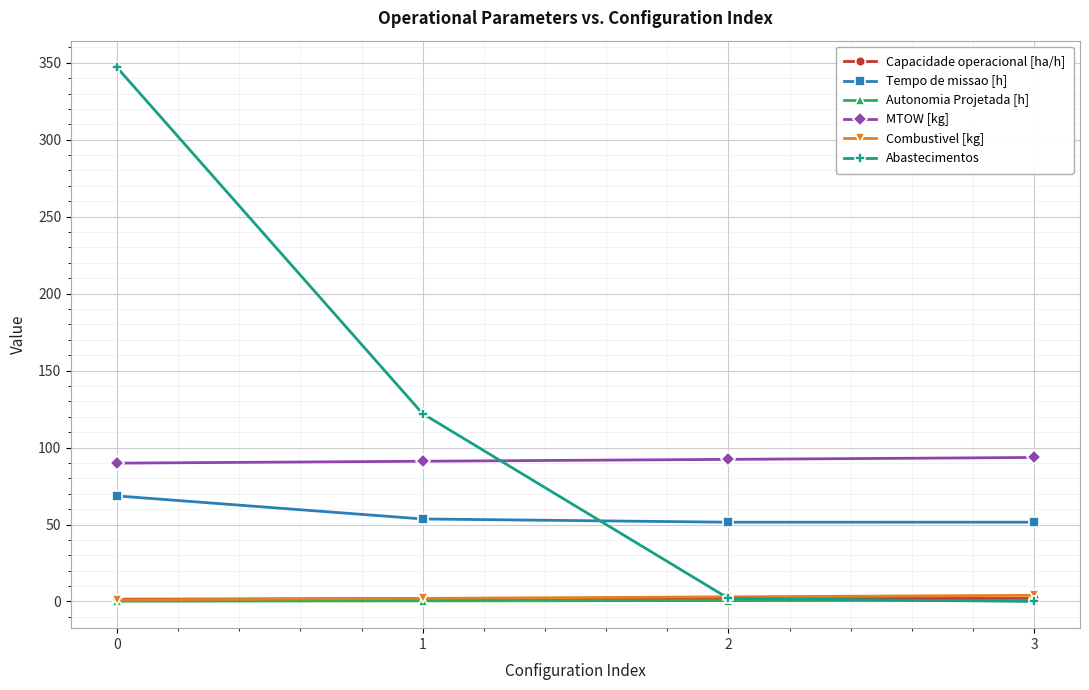

True or false: Tempo de missao [h] and MTOW [kg] cross at least once.

False